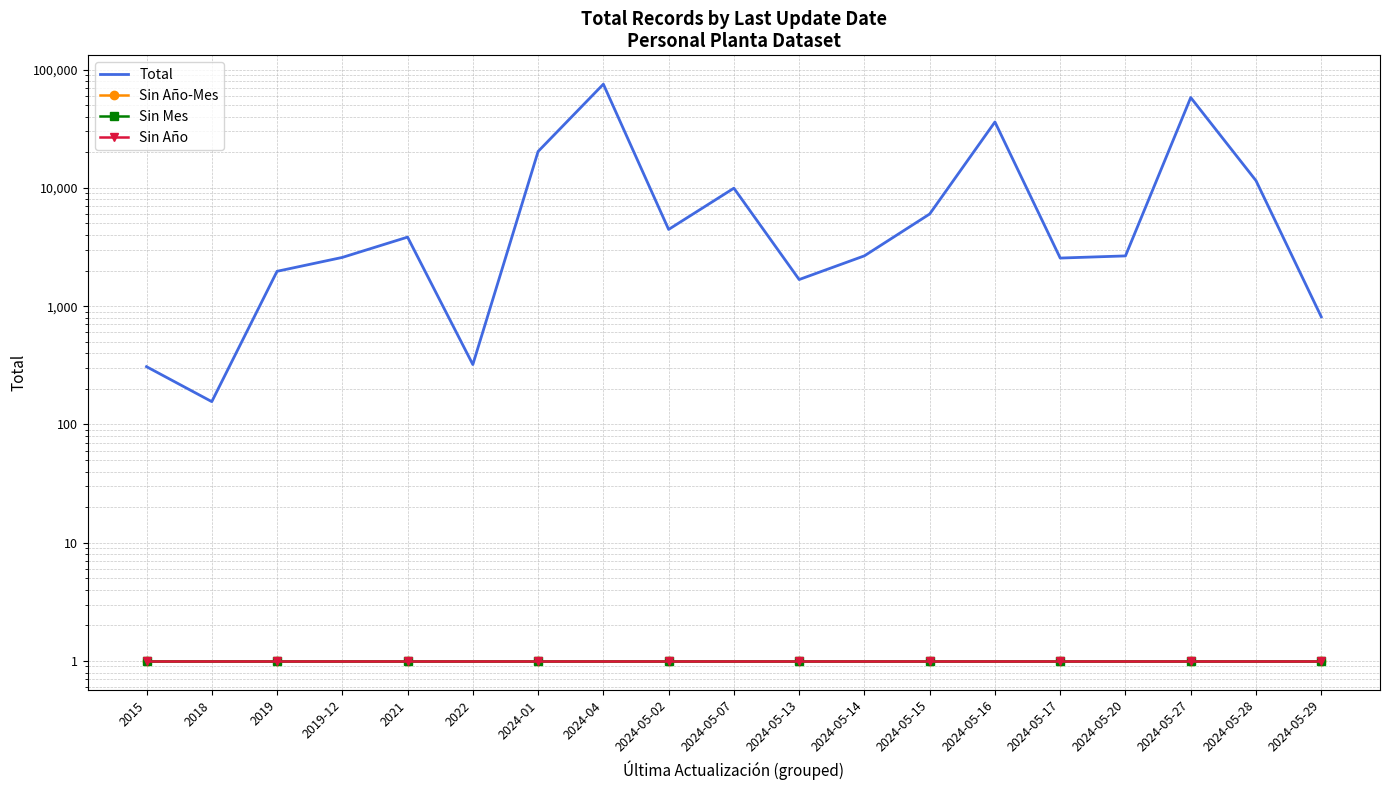

True or false: Sin Año-Mes has more than 2 points higher than both neighbors.

False